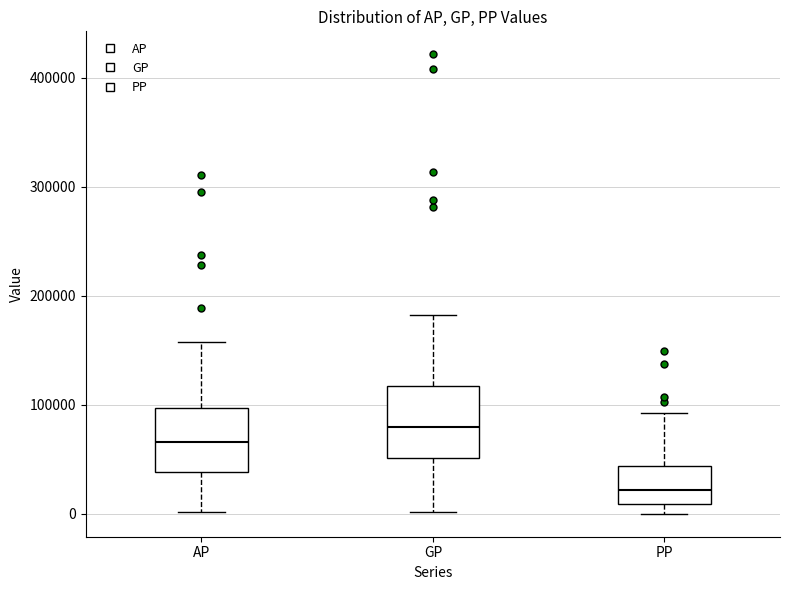

Where is the lower edge of the box for AP on the y-axis? The values are not printed on the chart, so give them approximately, as read against the axis.

40000